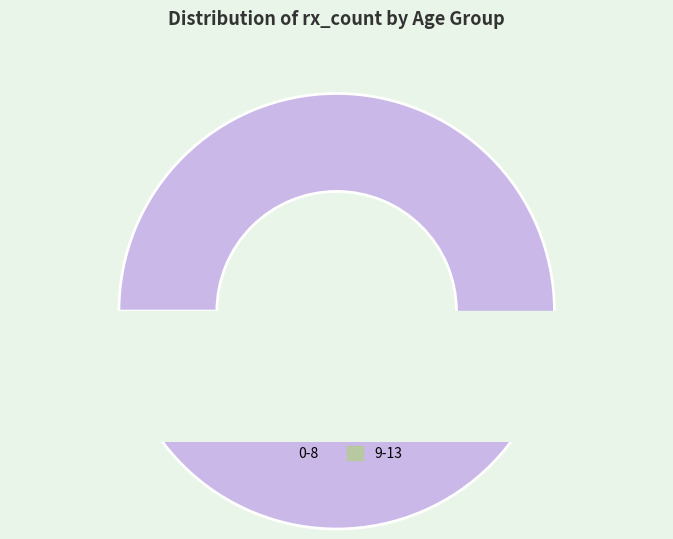

The 14-15 slice represents 11% of the pie. True or false?

False